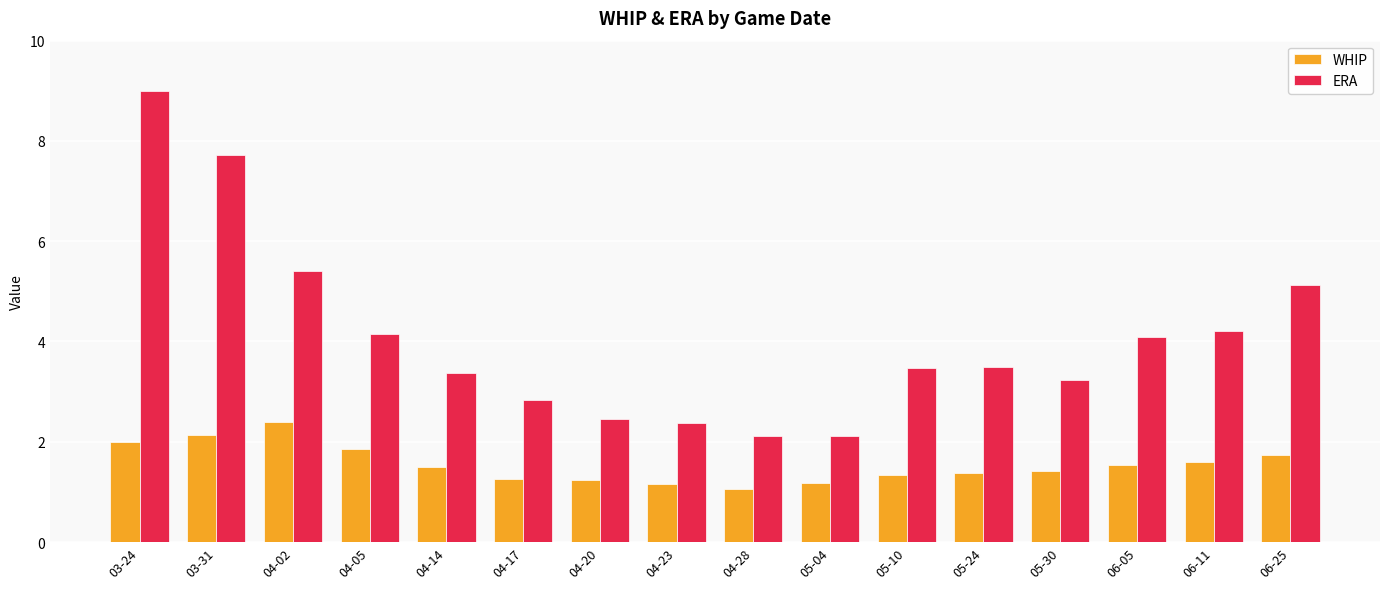

How many categories are shown in the chart?

16